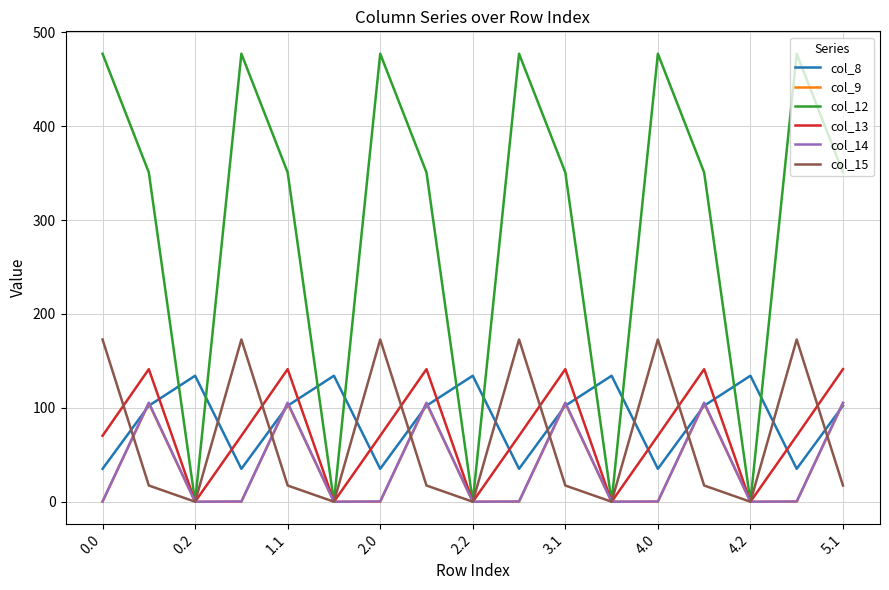

What is the minimum value for col_8?

35.0